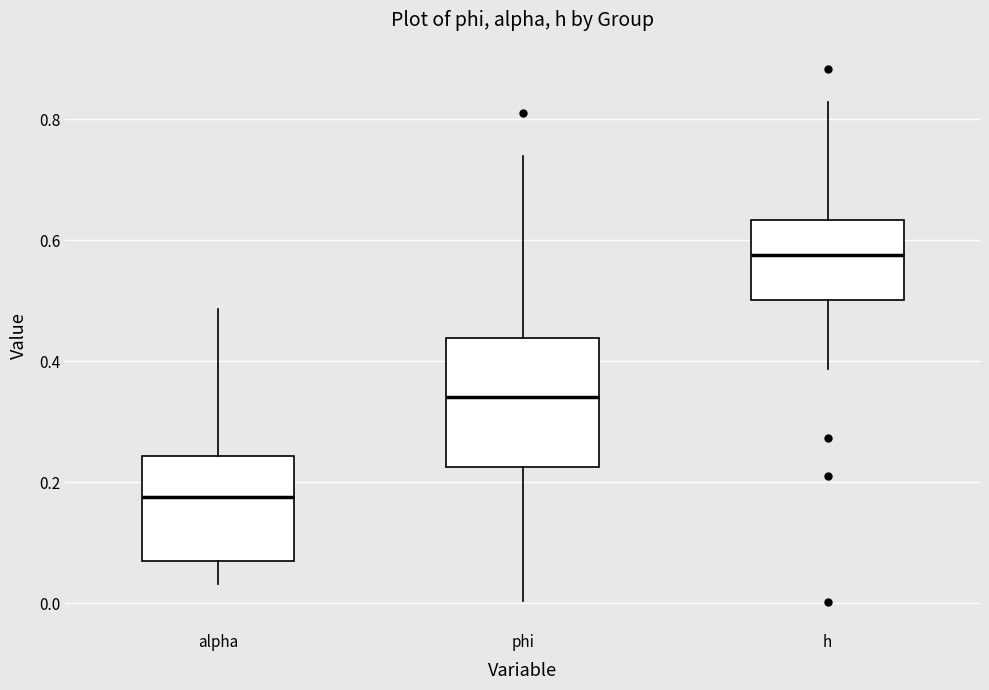

Reading left to right, read every box against the y-axis: the position of its median line, the range the box covers, and the ends of its whiskers. The values are not printed on the chart, so give them approximately, as read against the axis.

alpha: median 0.18, box 0.08 to 0.24, whiskers 0.04 to 0.48
phi: median 0.34, box 0.22 to 0.44, whiskers 0.00 to 0.74
h: median 0.58, box 0.50 to 0.64, whiskers 0.38 to 0.82